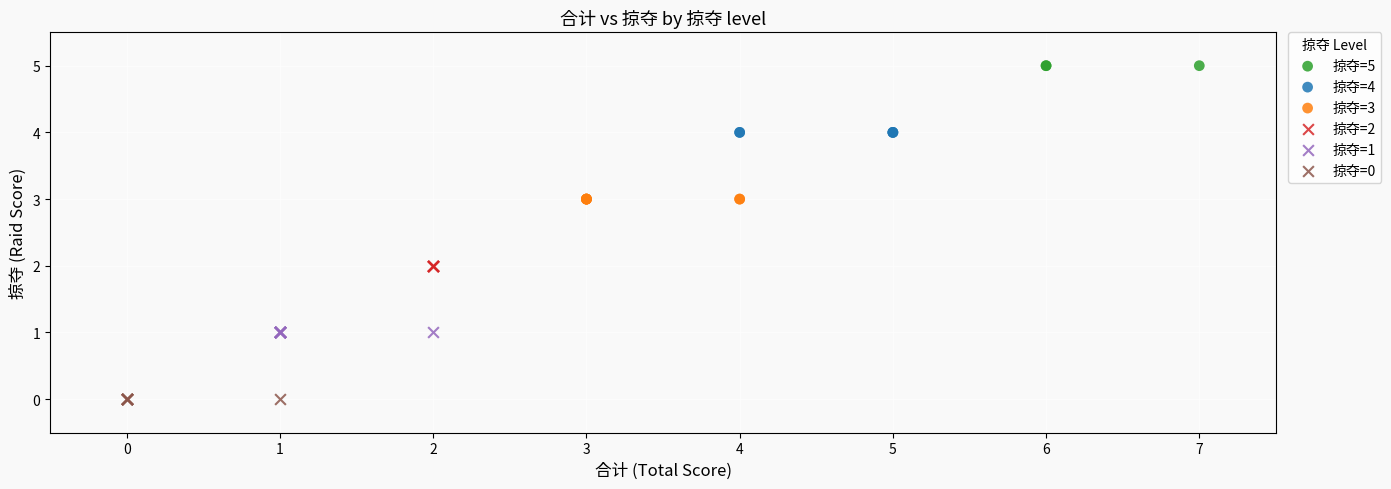

Which series reaches the maximum Y coordinate?

掠夺=5